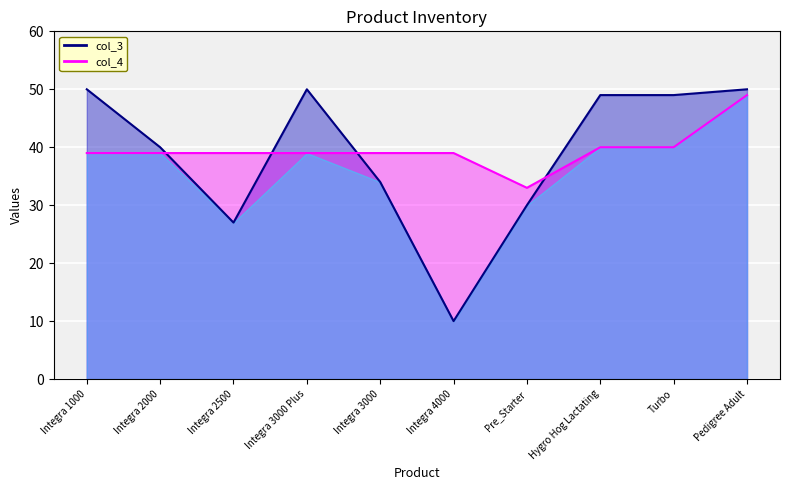

What are all the series names shown in the legend?

col_3, col_4